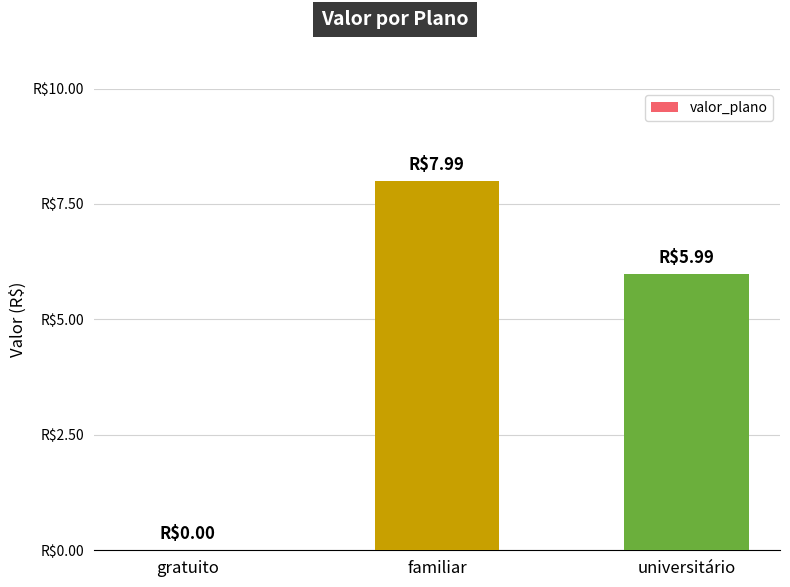

Which has a higher value, universitário or familiar?

familiar